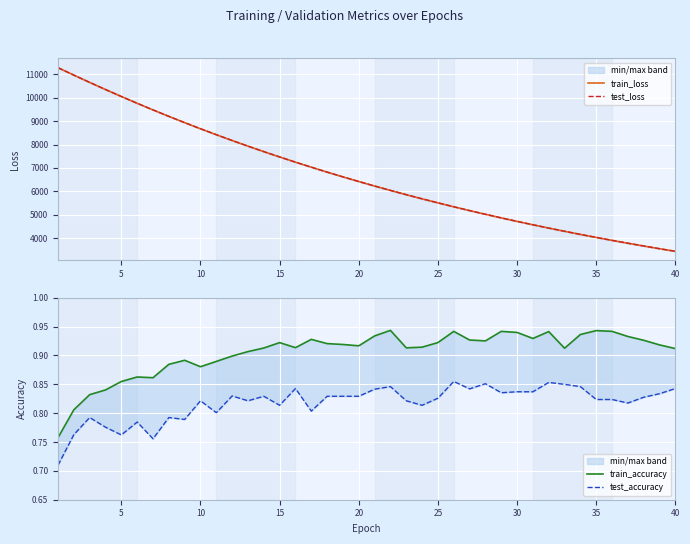

In train_accuracy, how many points are higher than both neighbors (excluding endpoints)?

9